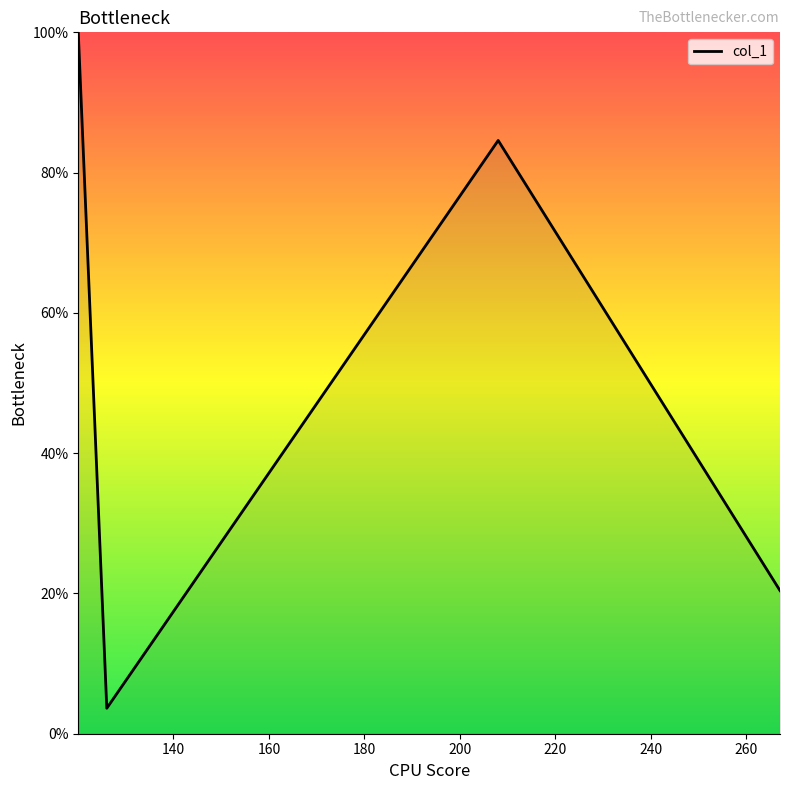

What is the maximum value shown in the chart?

100.0